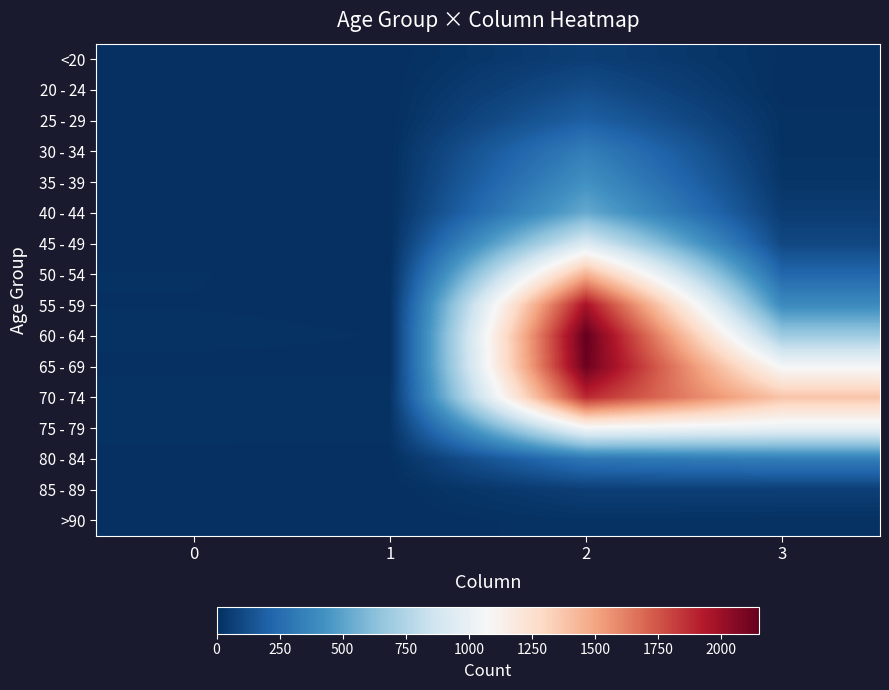

Reading right to left, transcribe all the data shown in this chart.

<20: 3=7	2=62	1=1	0=0
20 - 24: 3=2	2=121	1=0	0=1
25 - 29: 3=13	2=196	1=0	0=0
30 - 34: 3=14	2=333	1=2	0=0
35 - 39: 3=26	2=420	1=1	0=2
40 - 44: 3=53	2=530	1=1	0=0
45 - 49: 3=97	2=915	1=1	0=2
50 - 54: 3=227	2=1450	1=3	0=9
55 - 59: 3=392	2=1965	1=6	0=8
60 - 64: 3=689	2=2151	1=8	0=11
65 - 69: 3=1057	2=2130	1=6	0=6
70 - 74: 3=1381	2=1882	1=14	0=13
75 - 79: 3=993	2=1053	1=12	0=10
80 - 84: 3=333	2=296	1=4	0=7
85 - 89: 3=64	2=62	1=1	0=3
>90: 3=9	2=15	1=0	0=0